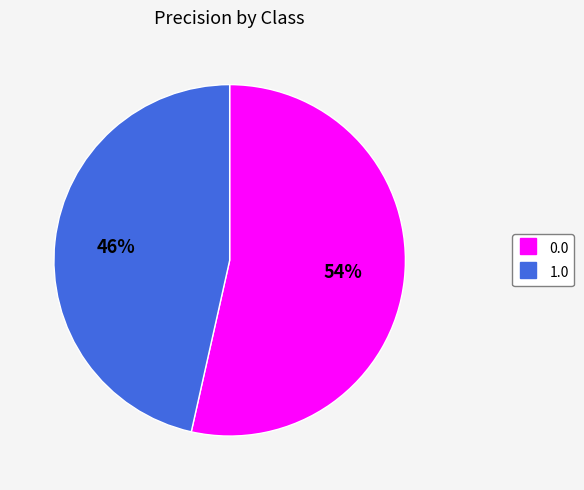

Is the sum of 0.0 and 1.0 greater than half?

Yes